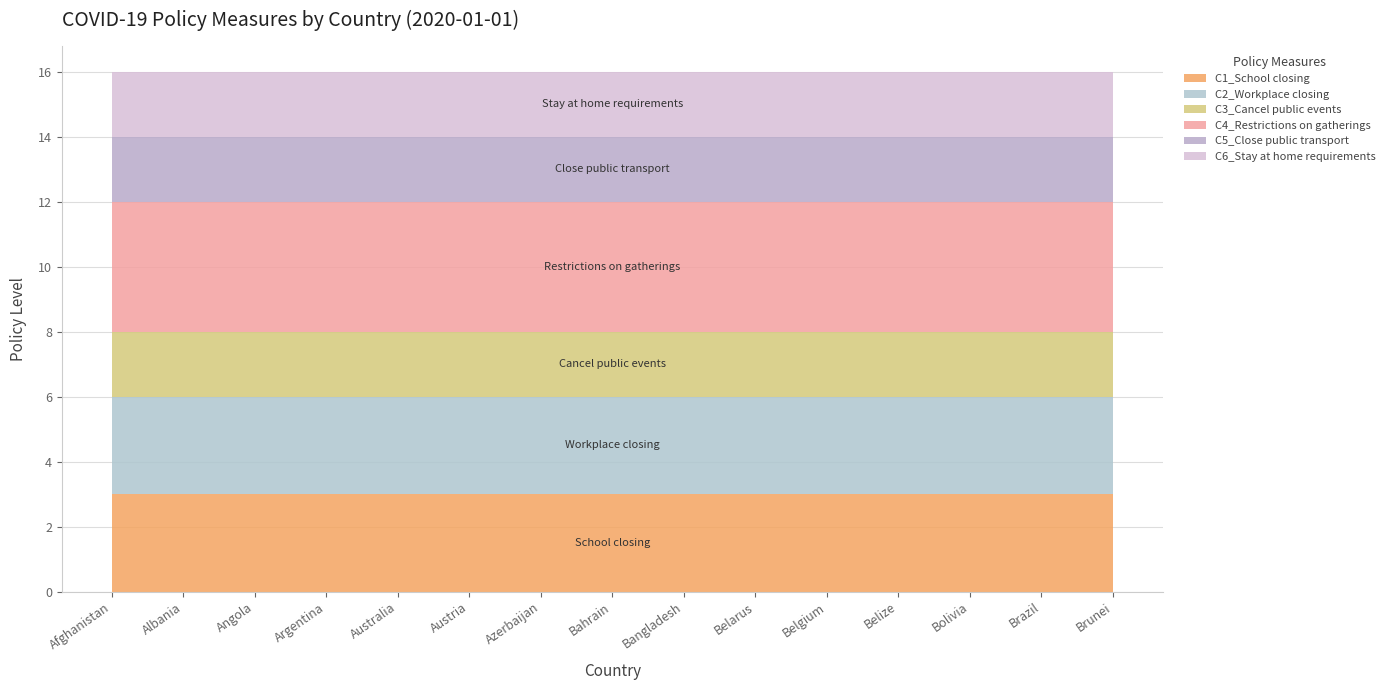

Reading left to right, transcribe all the data shown in this chart.

C1_School closing: 3	3	3	3	3	3	3	3	3	3	3	3	3	3	3
C2_Workplace closing: 3	3	3	3	3	3	3	3	3	3	3	3	3	3	3
C3_Cancel public events: 2	2	2	2	2	2	2	2	2	2	2	2	2	2	2
C4_Restrictions on gatherings: 4	4	4	4	4	4	4	4	4	4	4	4	4	4	4
C5_Close public transport: 2	2	2	2	2	2	2	2	2	2	2	2	2	2	2
C6_Stay at home requirements: 2	2	2	2	2	2	2	2	2	2	2	2	2	2	2